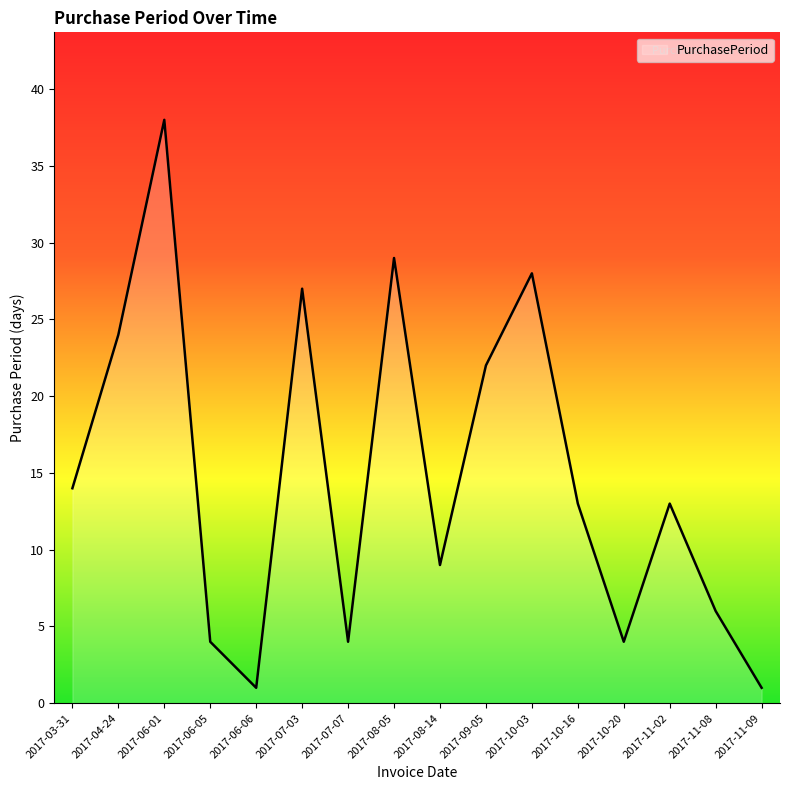

Is it true that the value at 2017-11-08 is 6?

True